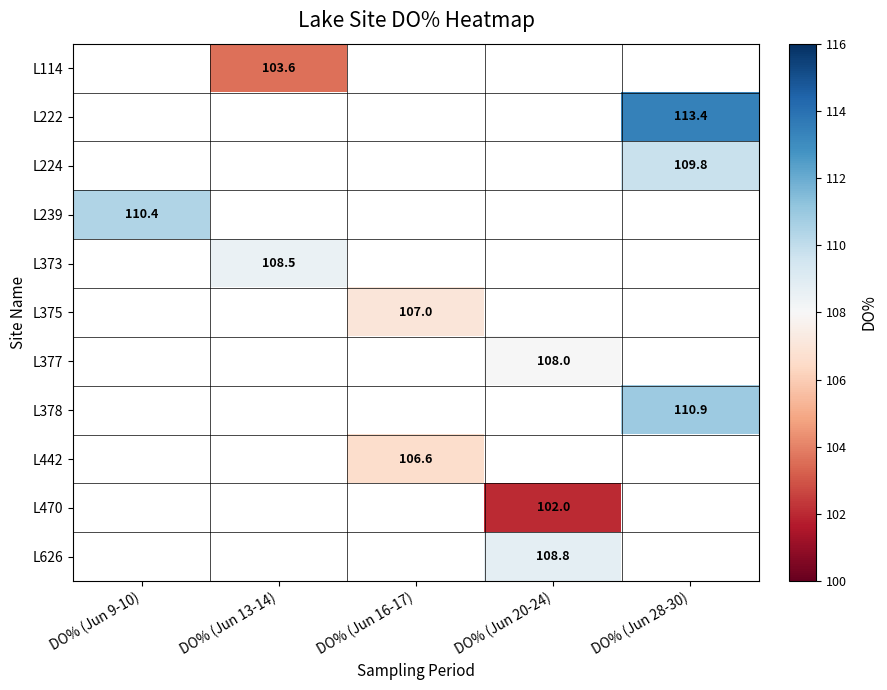

What is the greatest value displayed?

113.4